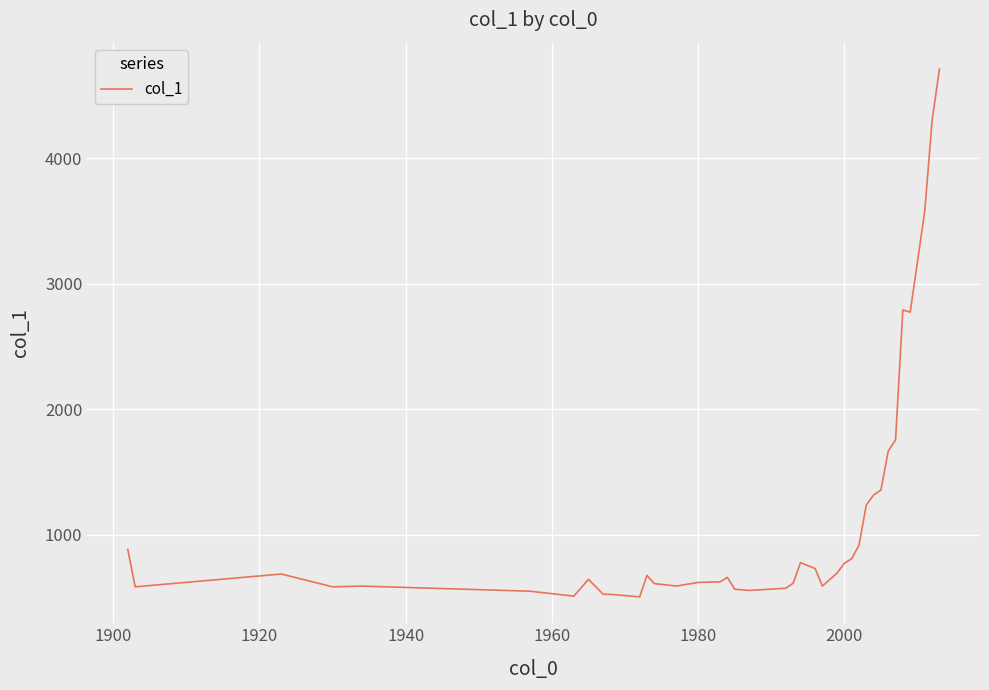

What is the greatest value displayed?

4713